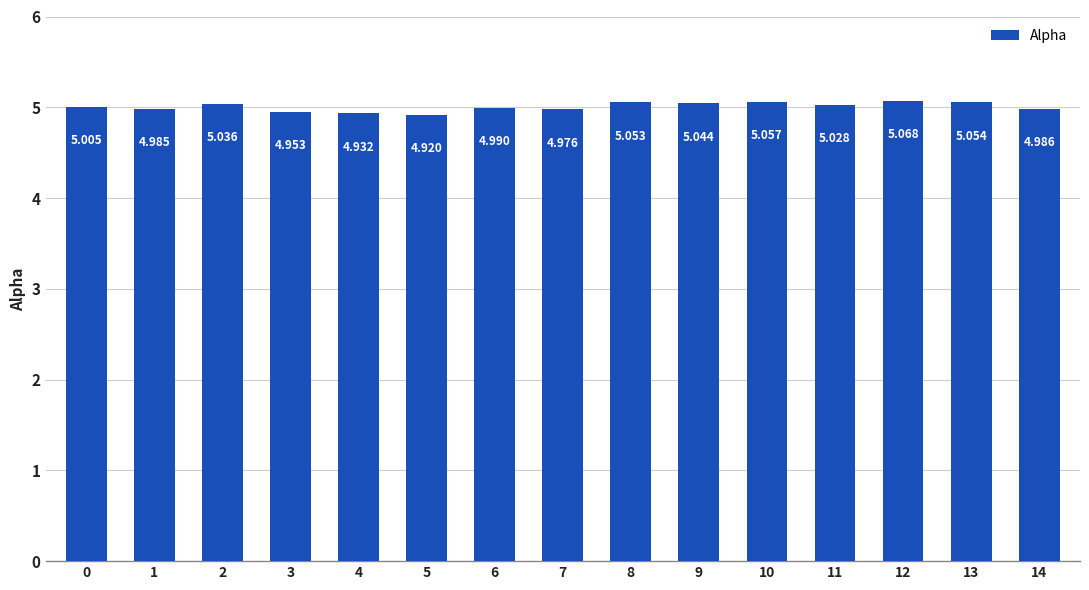

What is the sum of all values?

75.1